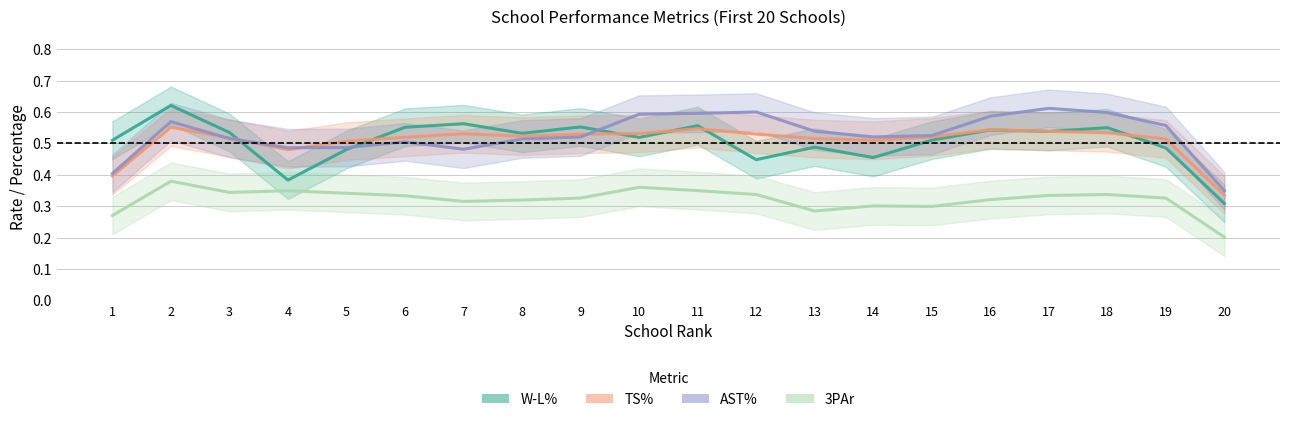

How many 3PAr values are between 0 and 1?

20